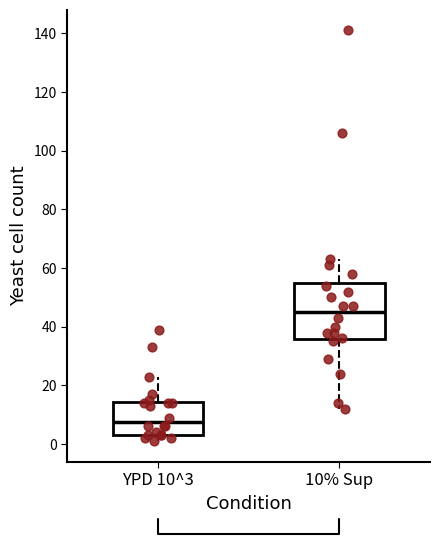

Which box has the lowest median line?

YPD 10^3